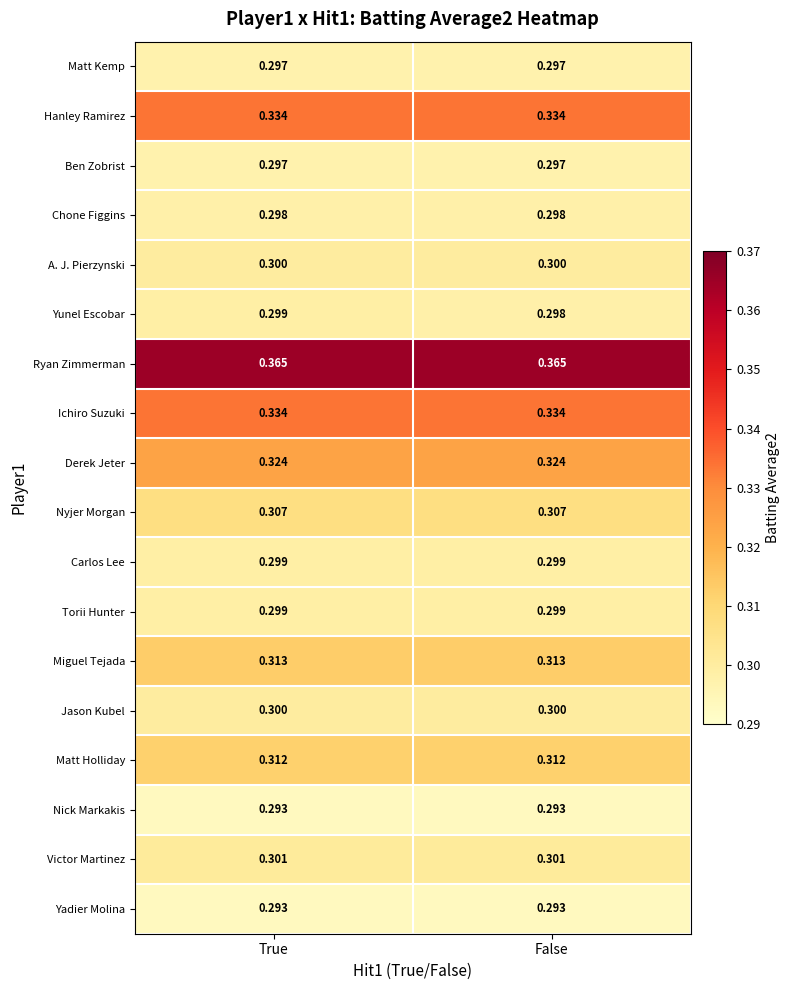

Which series changed the most between True and False?

Yunel Escobar